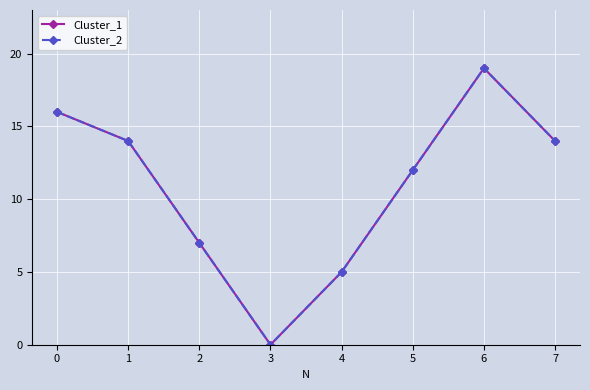

At which category is the sum across all series the highest?

6